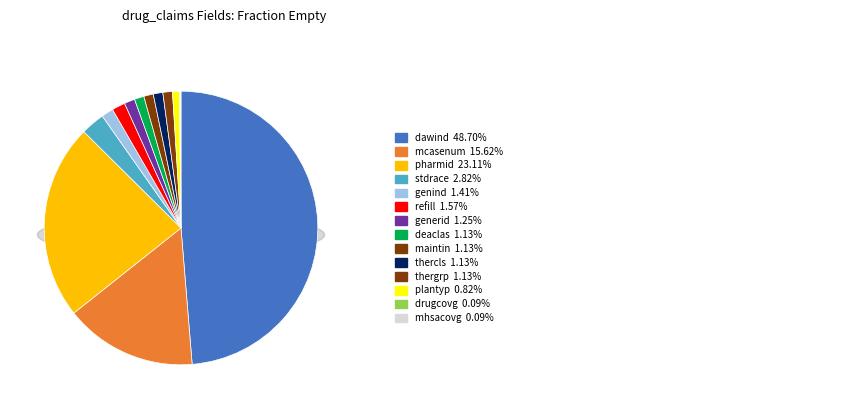

Does any single category account for the majority?

No